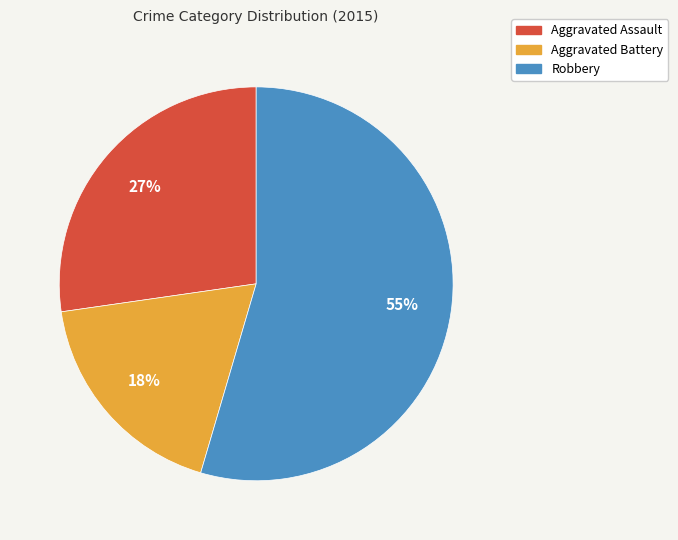

Count the number of slices in the pie.

3